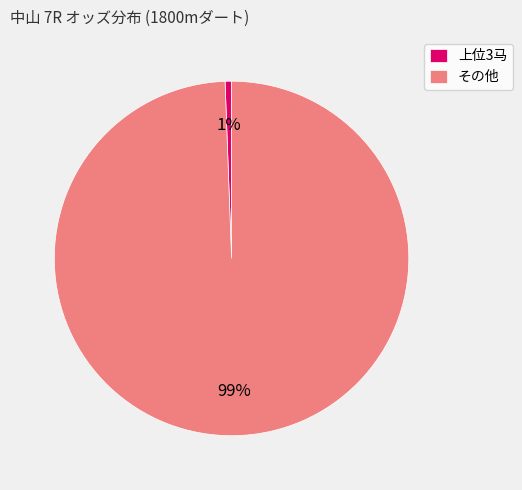

True or false: その他 accounts for 99% of the total.

True